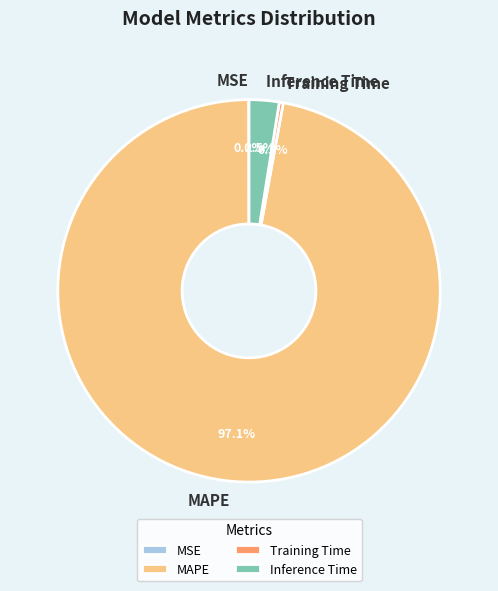

To the nearest percent, what is the difference between the MAPE and Training Time slice percentages?

97%